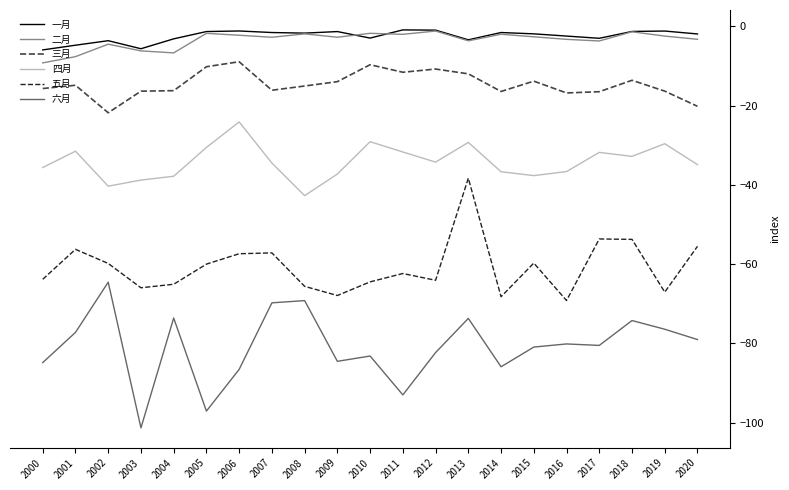

True or false: 二月 and 五月 cross at least once.

False